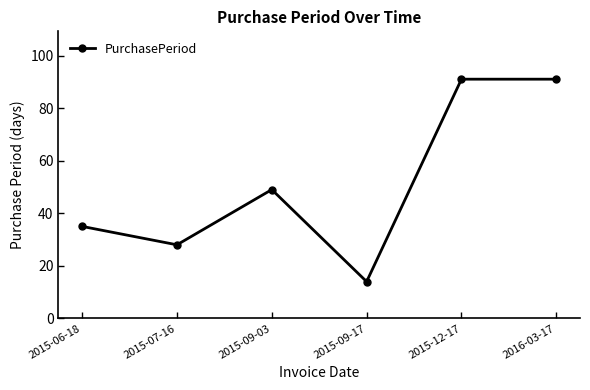

At which category does the data reach its first local peak?

2015-09-03